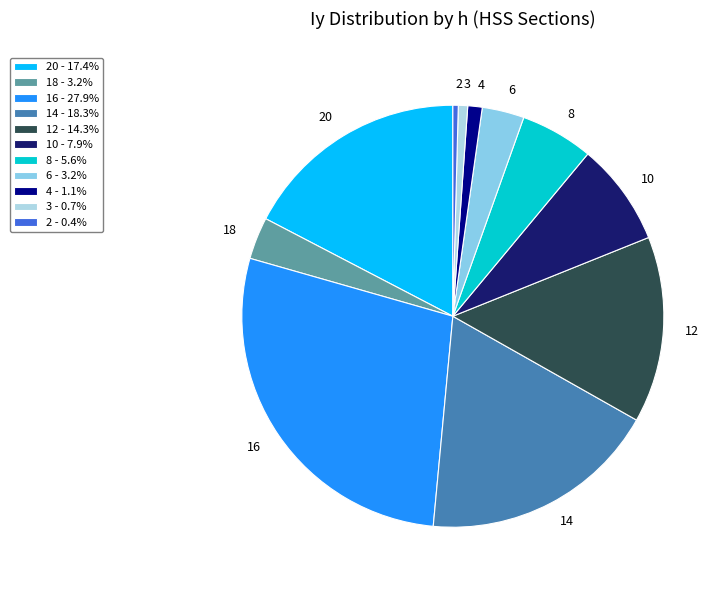

Does 6 represent more than half of the total?

No